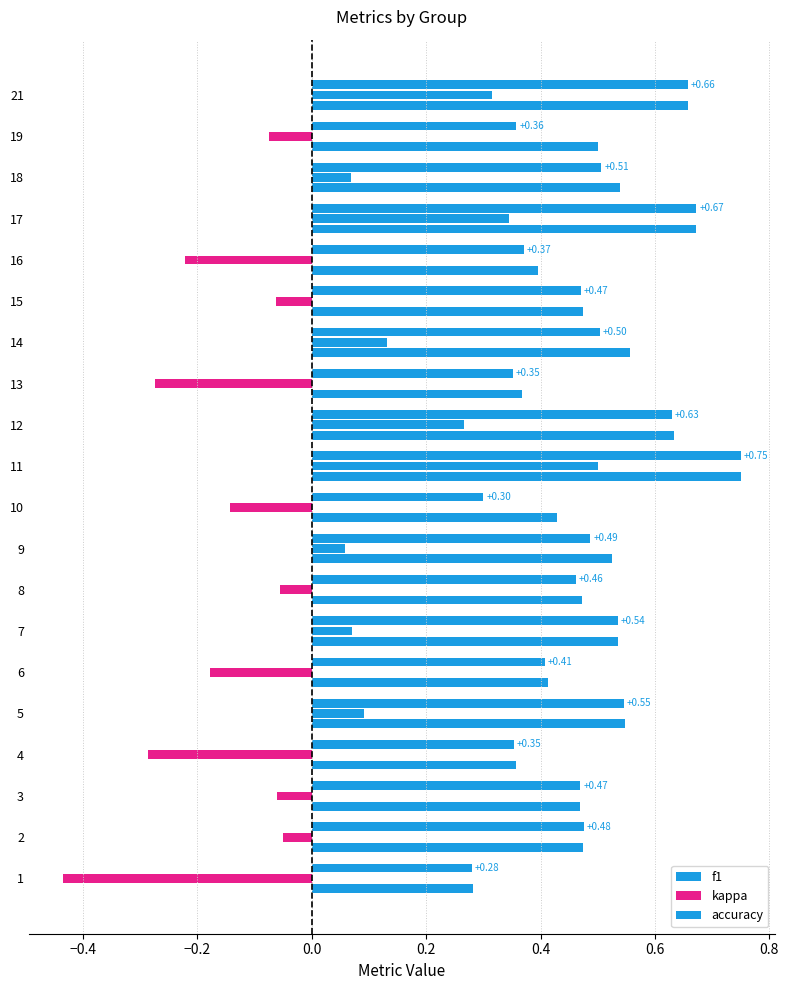

How many negative values does the kappa series have?

11